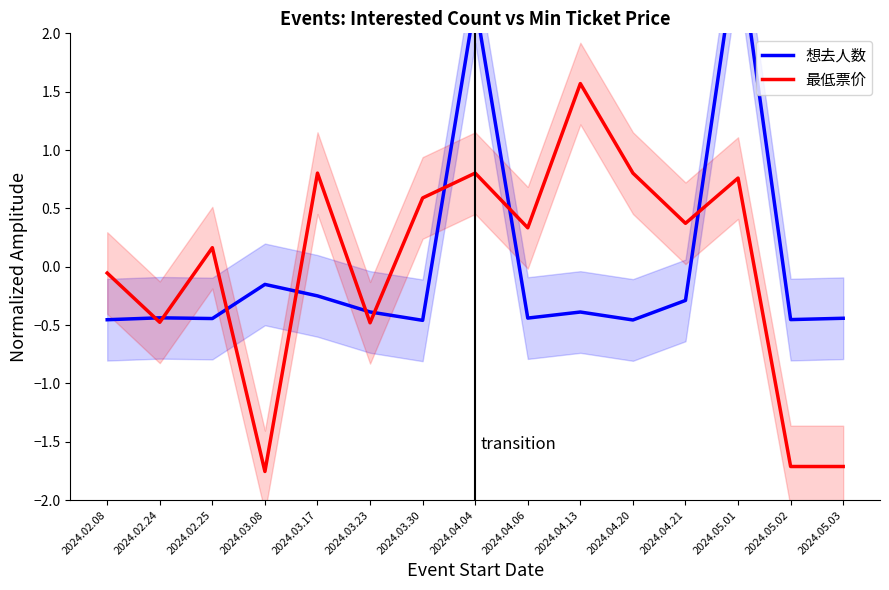

What is the label of the 7th point from the right?

2024.04.06